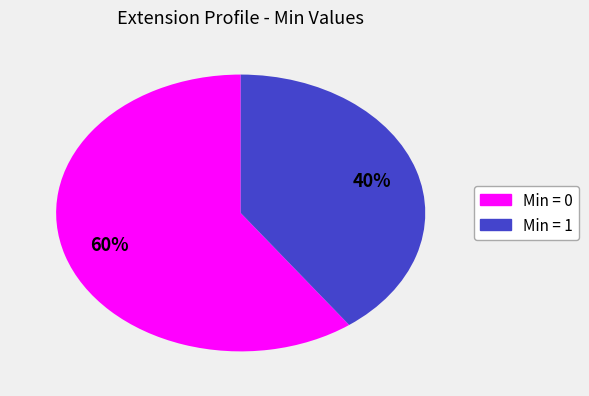

To the nearest percent, what is the difference between the largest and smallest slice percentages?

20%